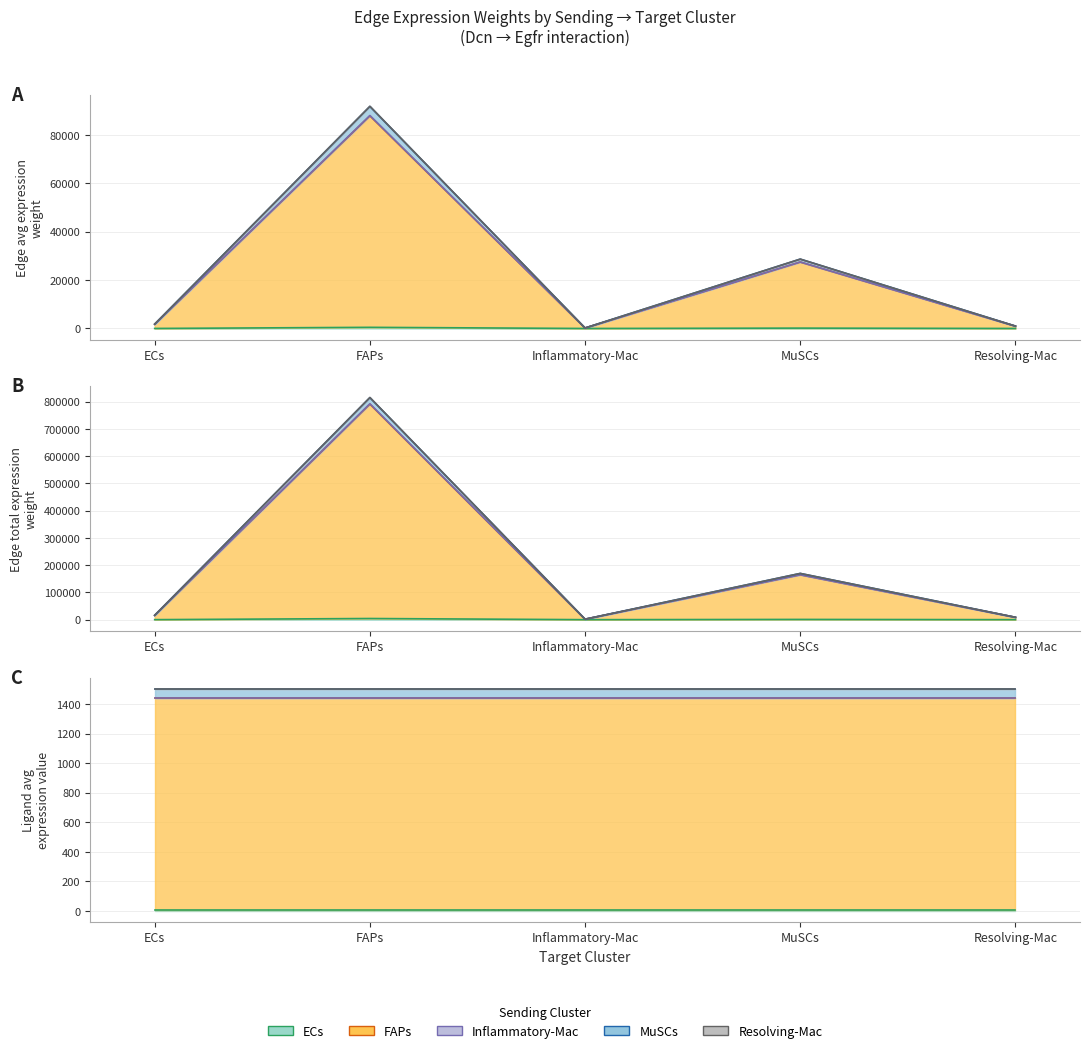

How many values in the Ligand average expression value series exceed 7?

15